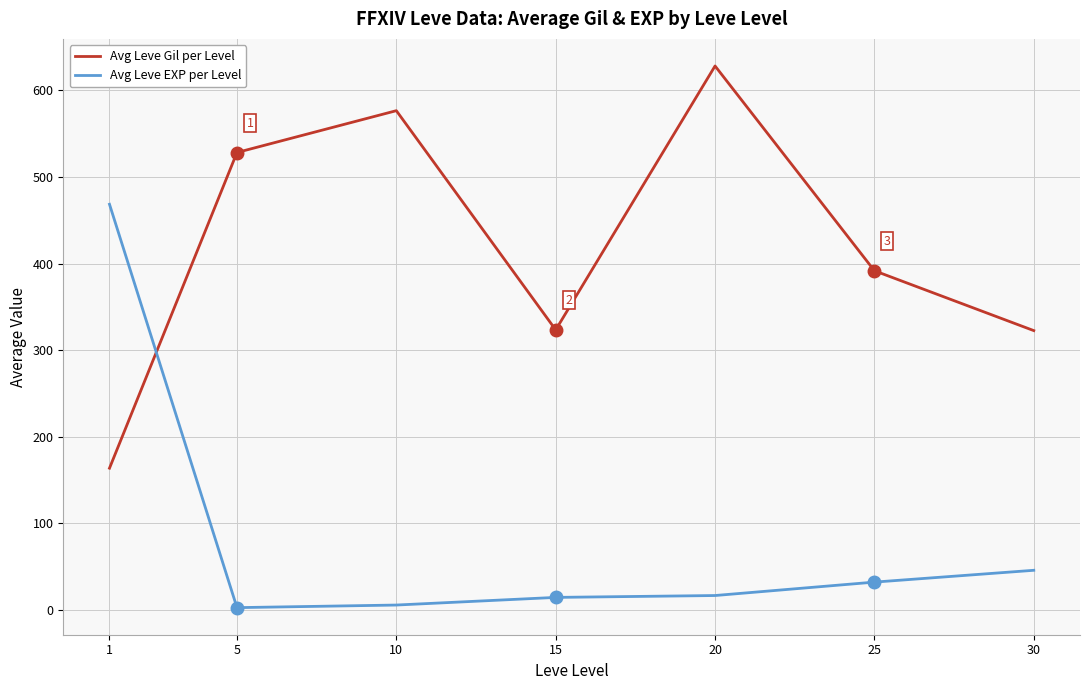

Rank the series at 15 from highest to lowest value.

Avg Leve Gil per Level, Avg Leve EXP per Level